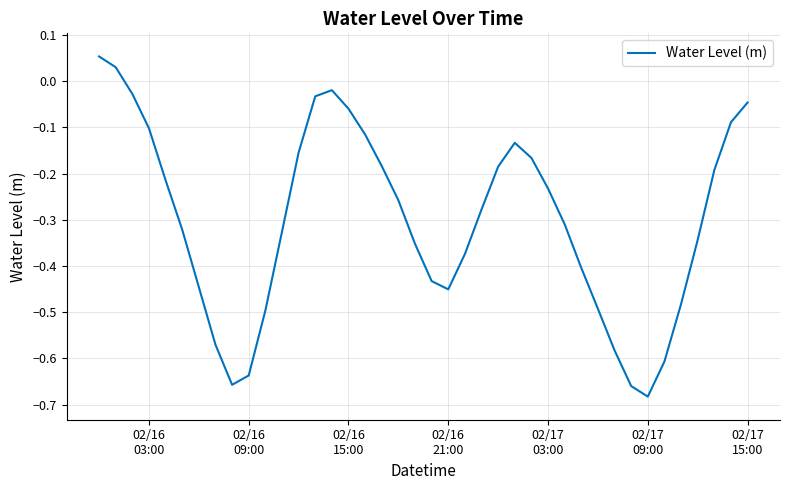

How many lines are shown in the chart?

1